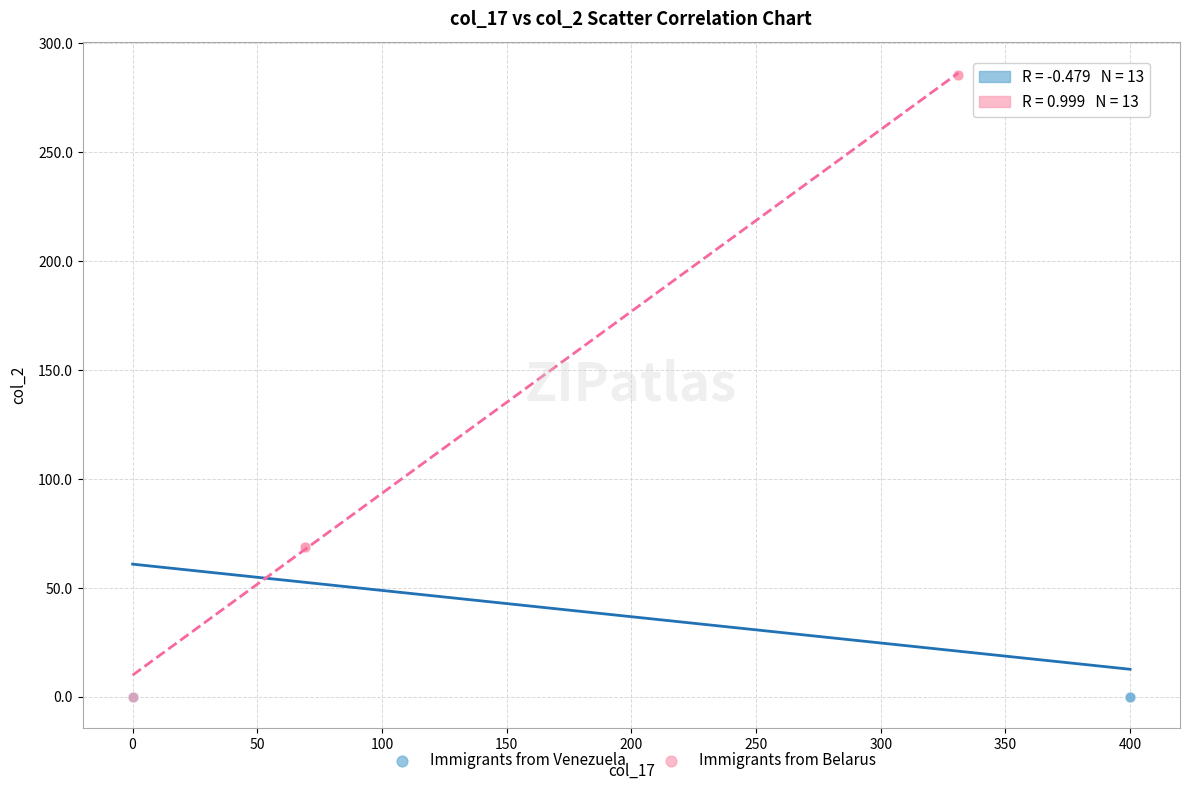

Which series reaches the maximum Y coordinate?

Immigrants from Belarus